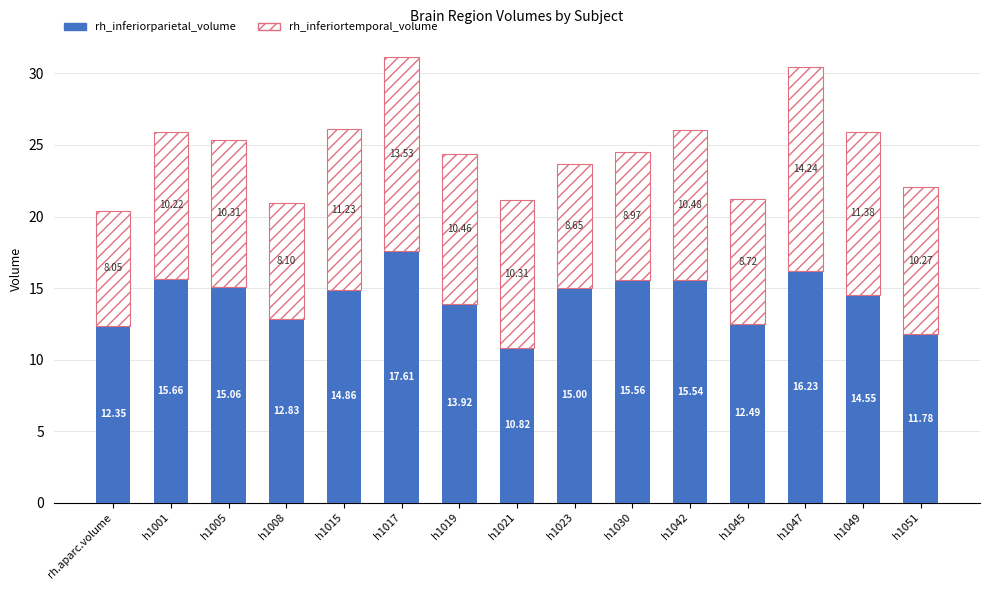

List the labels in order of rh_inferiorparietal_volume value, largest first.

h1017, h1047, h1001, h1030, h1042, h1005, h1023, h1015, h1049, h1019, h1008, h1045, rh.aparc.volume, h1051, h1021